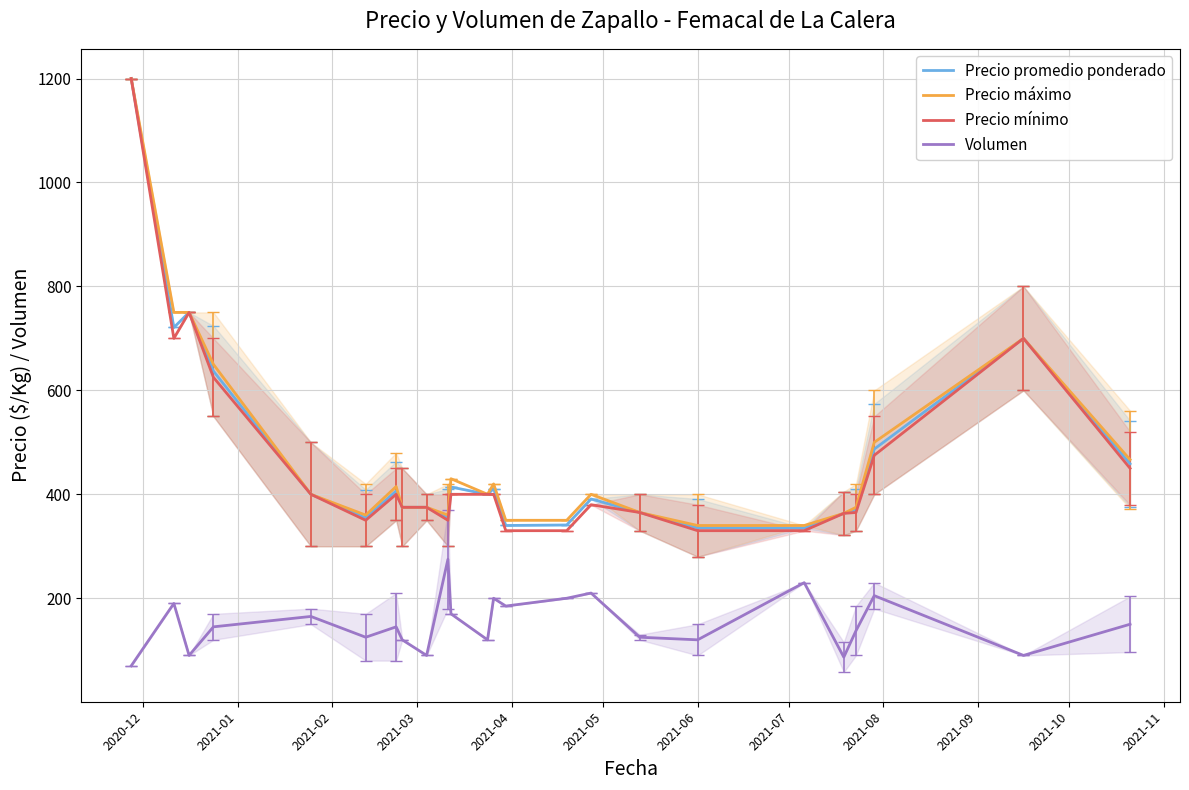

How many interior local valleys does the Precio mínimo series have?

3